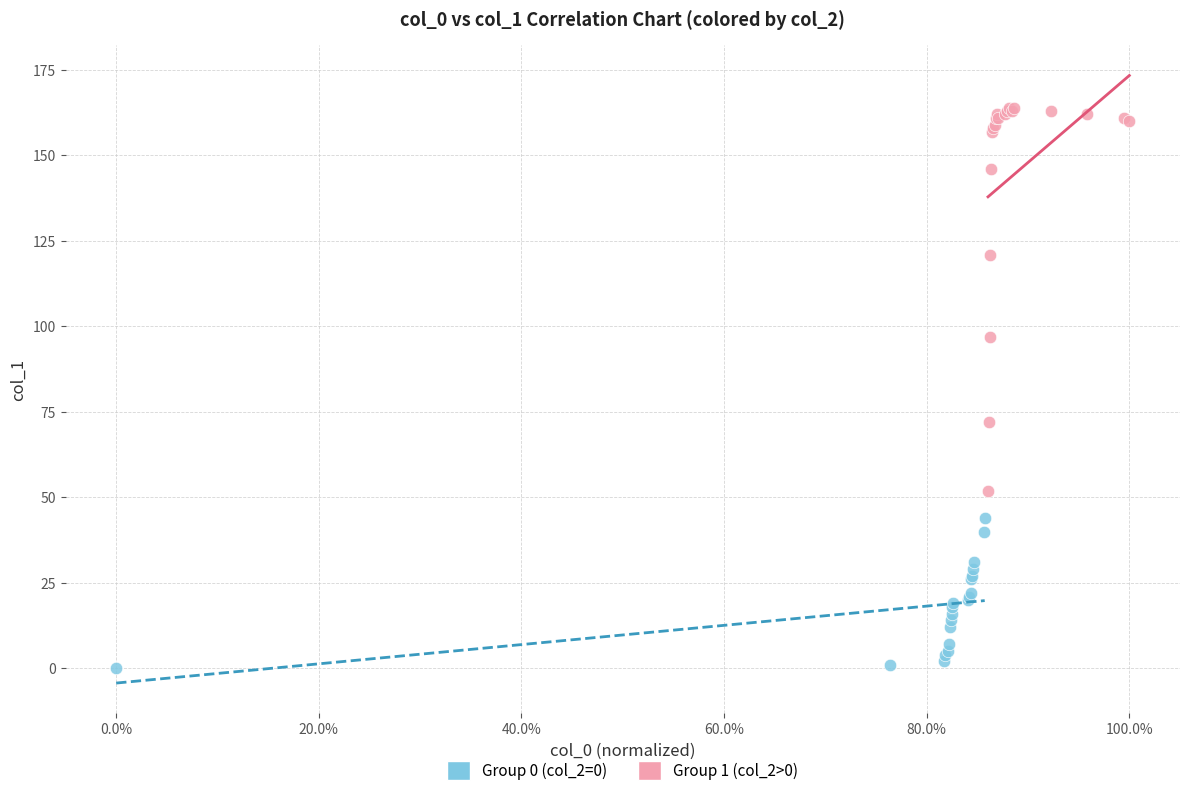

Which series reaches the maximum Y coordinate?

Group 1 (col_2>0)